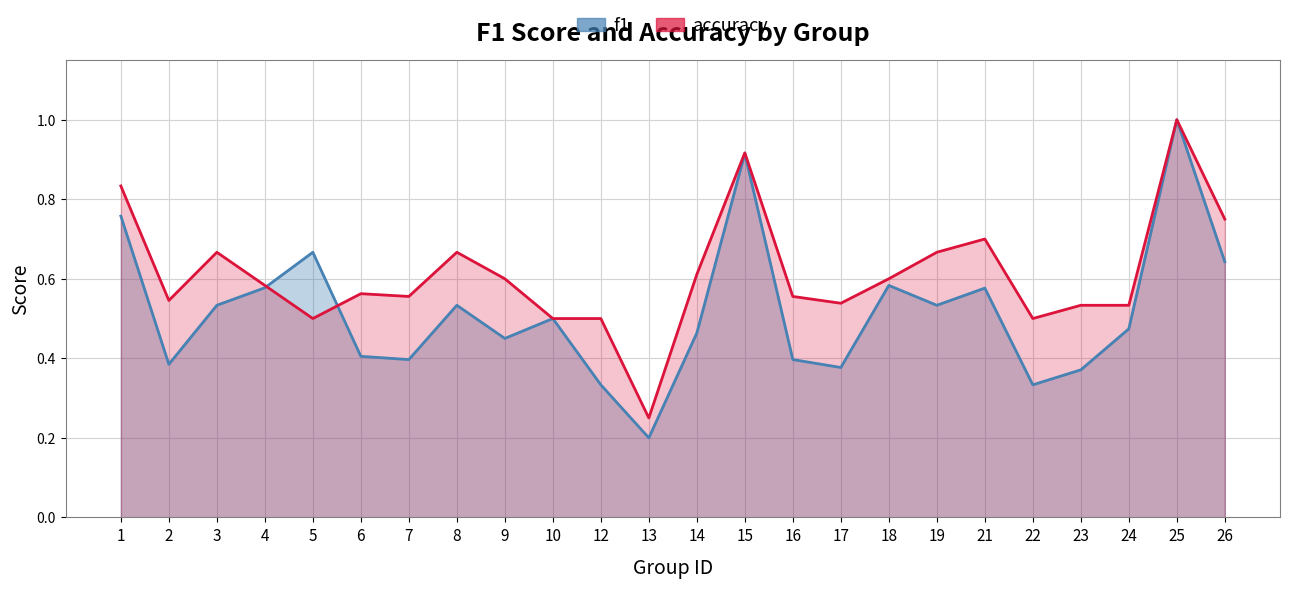

Rank the categories by f1 value from lowest to highest.

13, 12, 22, 23, 17, 2, 7, 16, 6, 9, 14, 24, 10, 3, 8, 19, 21, 4, 18, 26, 5, 1, 15, 25